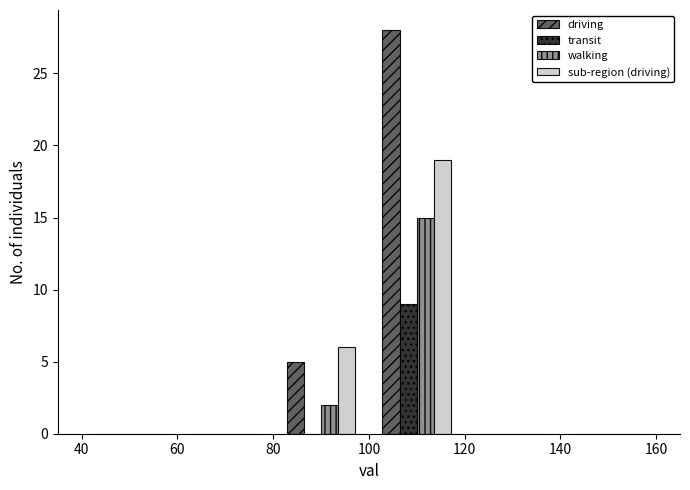

Reading left to right, list every range on the x-axis with the height of the bar of each series over it. The values are not printed on the chart, so give them approximately, as read against the axis.

40 to 60: driving=0	transit=0	walking=0	sub-region (driving)=0
60 to 80: driving=0	transit=0	walking=0	sub-region (driving)=0
80 to 100: driving=5	transit=0	walking=2	sub-region (driving)=6
100 to 120: driving=28	transit=9	walking=15	sub-region (driving)=19
120 to 140: driving=0	transit=0	walking=0	sub-region (driving)=0
140 to 160: driving=0	transit=0	walking=0	sub-region (driving)=0